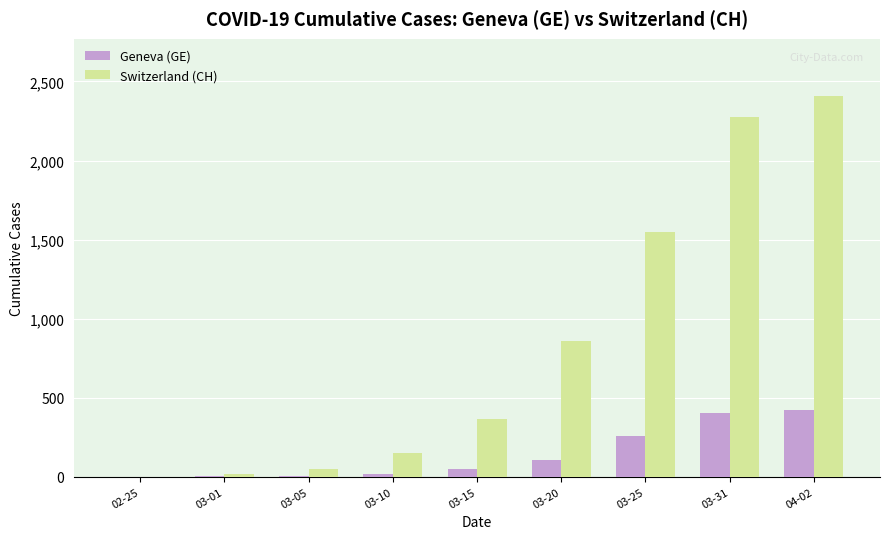

Between 03-20 and 03-25, which series saw the biggest shift?

Switzerland (CH)